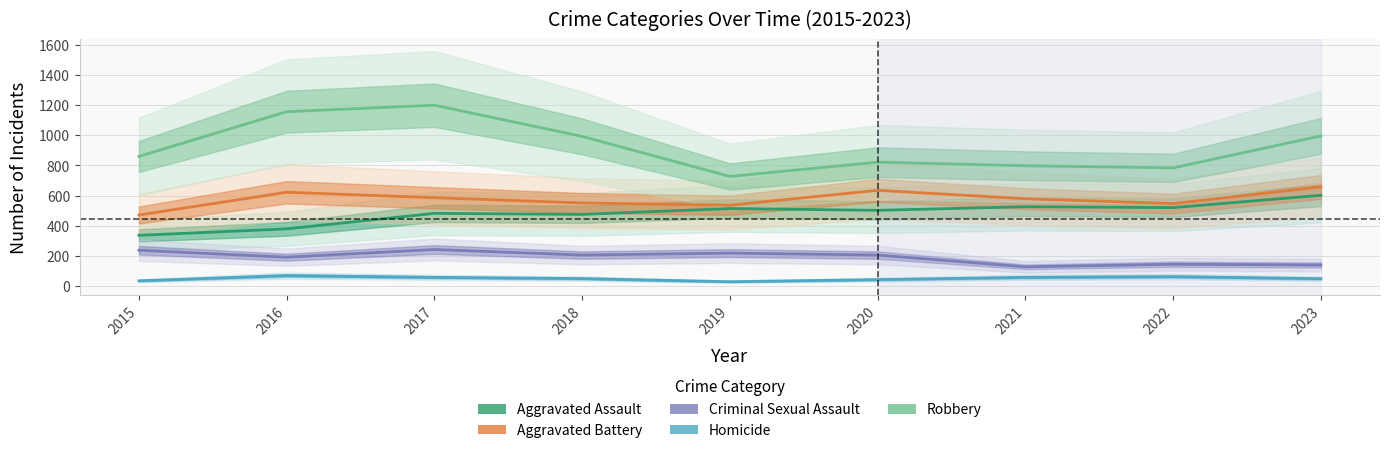

At which category is the sum across all series the highest?

2017